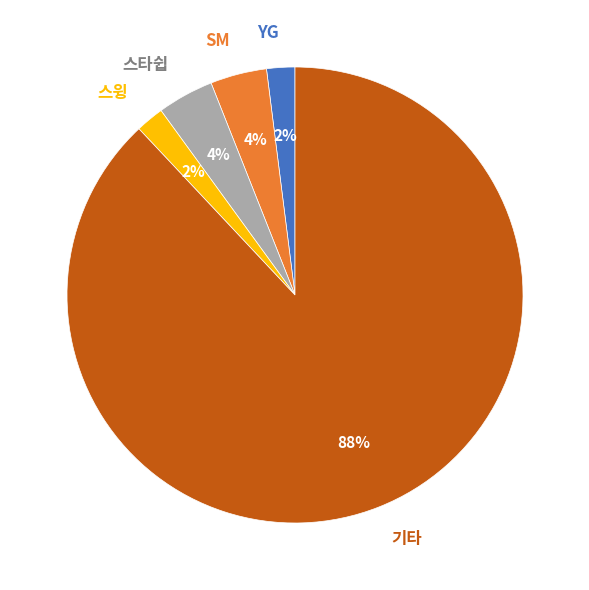

What is the ratio of the value at 기타 to the value at 스윙?

44.0